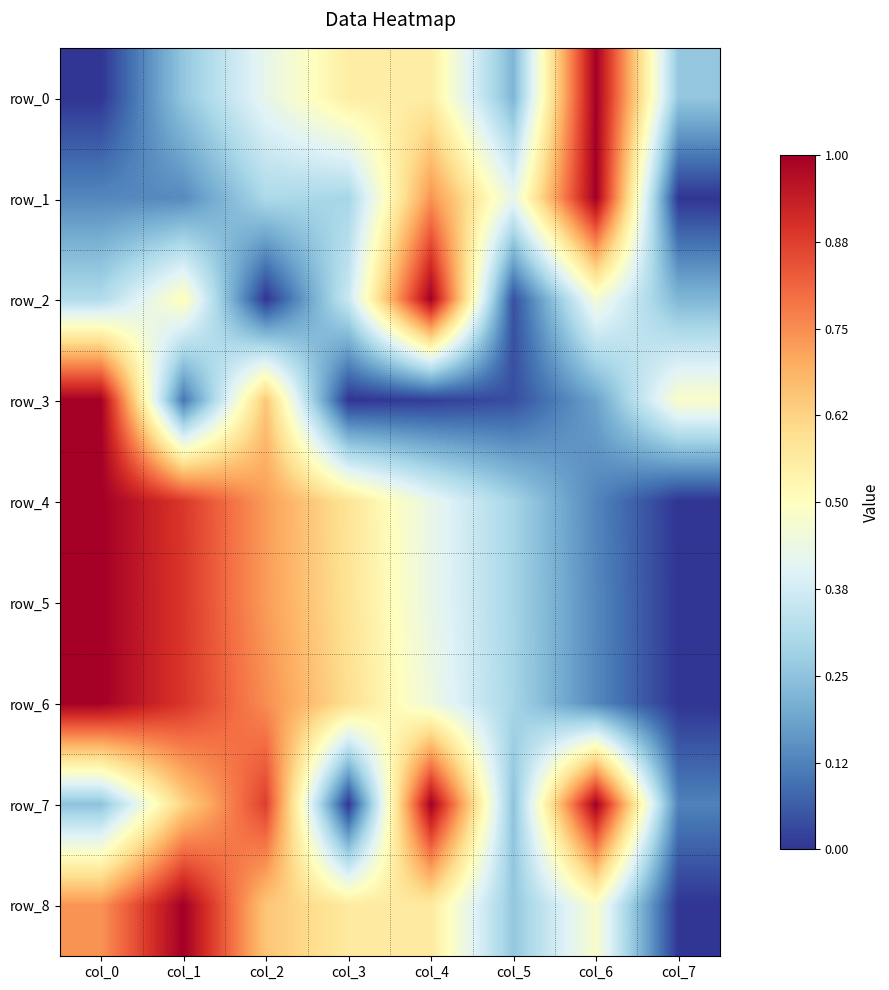

Reading left to right, list all the values displayed in this chart.

row_0: col_0=0.0	col_1=0.3	col_2=0.4	col_3=0.6	col_4=0.6	col_5=0.2	col_6=1.0	col_7=0.3
row_1: col_0=0.1	col_1=0.1	col_2=0.3	col_3=0.3	col_4=0.7	col_5=0.4	col_6=1.0	col_7=0.0
row_2: col_0=0.3	col_1=0.5	col_2=0.0	col_3=0.4	col_4=1.0	col_5=0.0	col_6=0.5	col_7=0.2
row_3: col_0=1.0	col_1=0.1	col_2=0.7	col_3=0.0	col_4=0.0	col_5=0.0	col_6=0.2	col_7=0.5
row_4: col_0=1.0	col_1=0.9	col_2=0.7	col_3=0.6	col_4=0.4	col_5=0.3	col_6=0.1	col_7=0.0
row_5: col_0=1.0	col_1=0.9	col_2=0.7	col_3=0.6	col_4=0.4	col_5=0.3	col_6=0.1	col_7=0.0
row_6: col_0=1.0	col_1=0.9	col_2=0.7	col_3=0.6	col_4=0.4	col_5=0.3	col_6=0.1	col_7=0.0
row_7: col_0=0.2	col_1=0.6	col_2=0.9	col_3=0.0	col_4=1.0	col_5=0.2	col_6=1.0	col_7=0.1
row_8: col_0=0.7	col_1=1.0	col_2=0.7	col_3=0.6	col_4=0.6	col_5=0.3	col_6=0.5	col_7=0.0